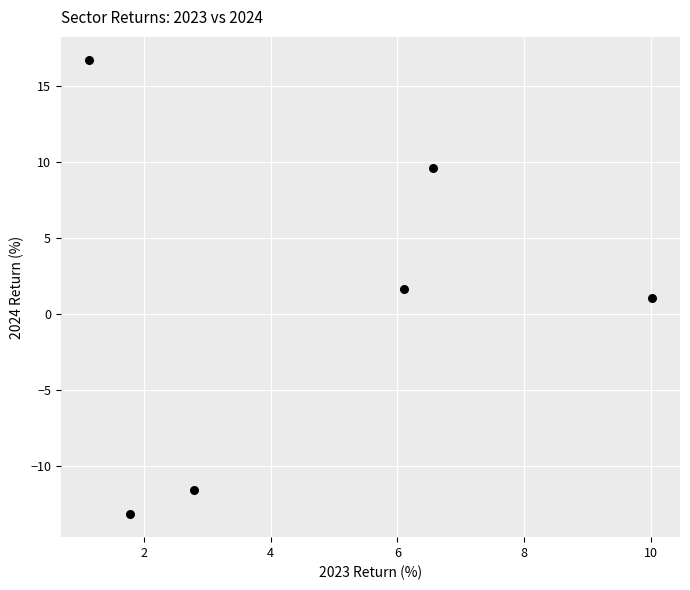

What is the average X value?

4.7